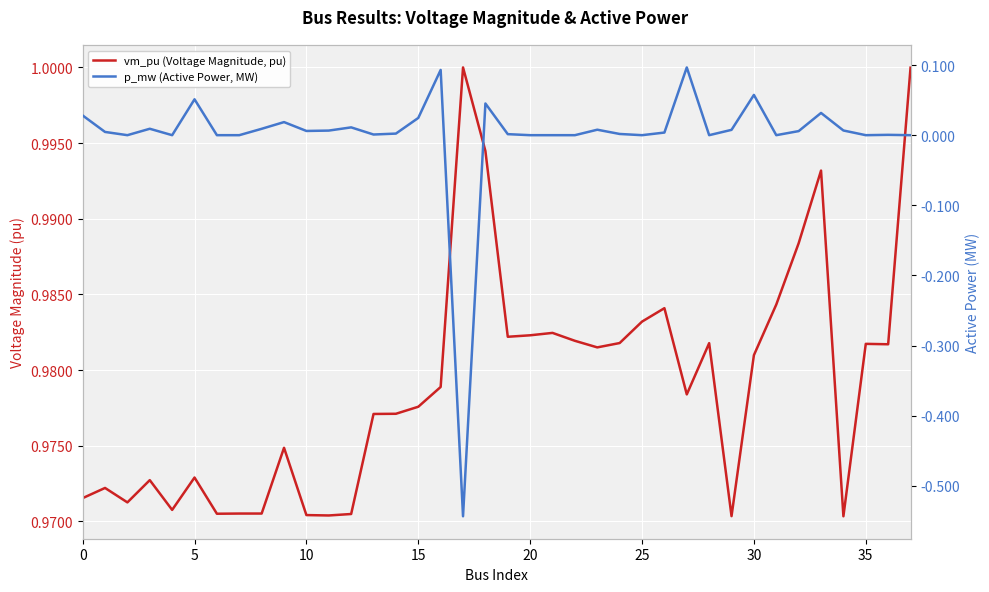

Which series changed the most between 0 and 23?

p_mw (Active Power, MW)